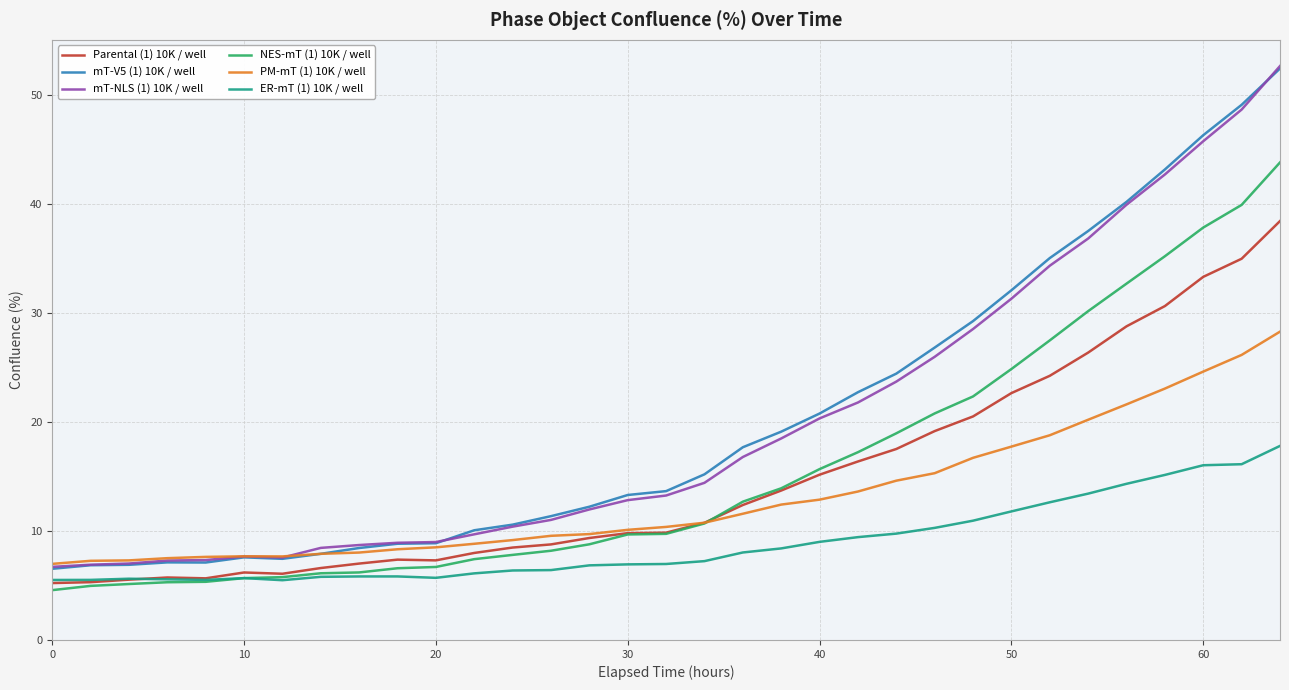

True or false: mT-V5 (1) 10K / well has more than 0 interior local peaks.

True